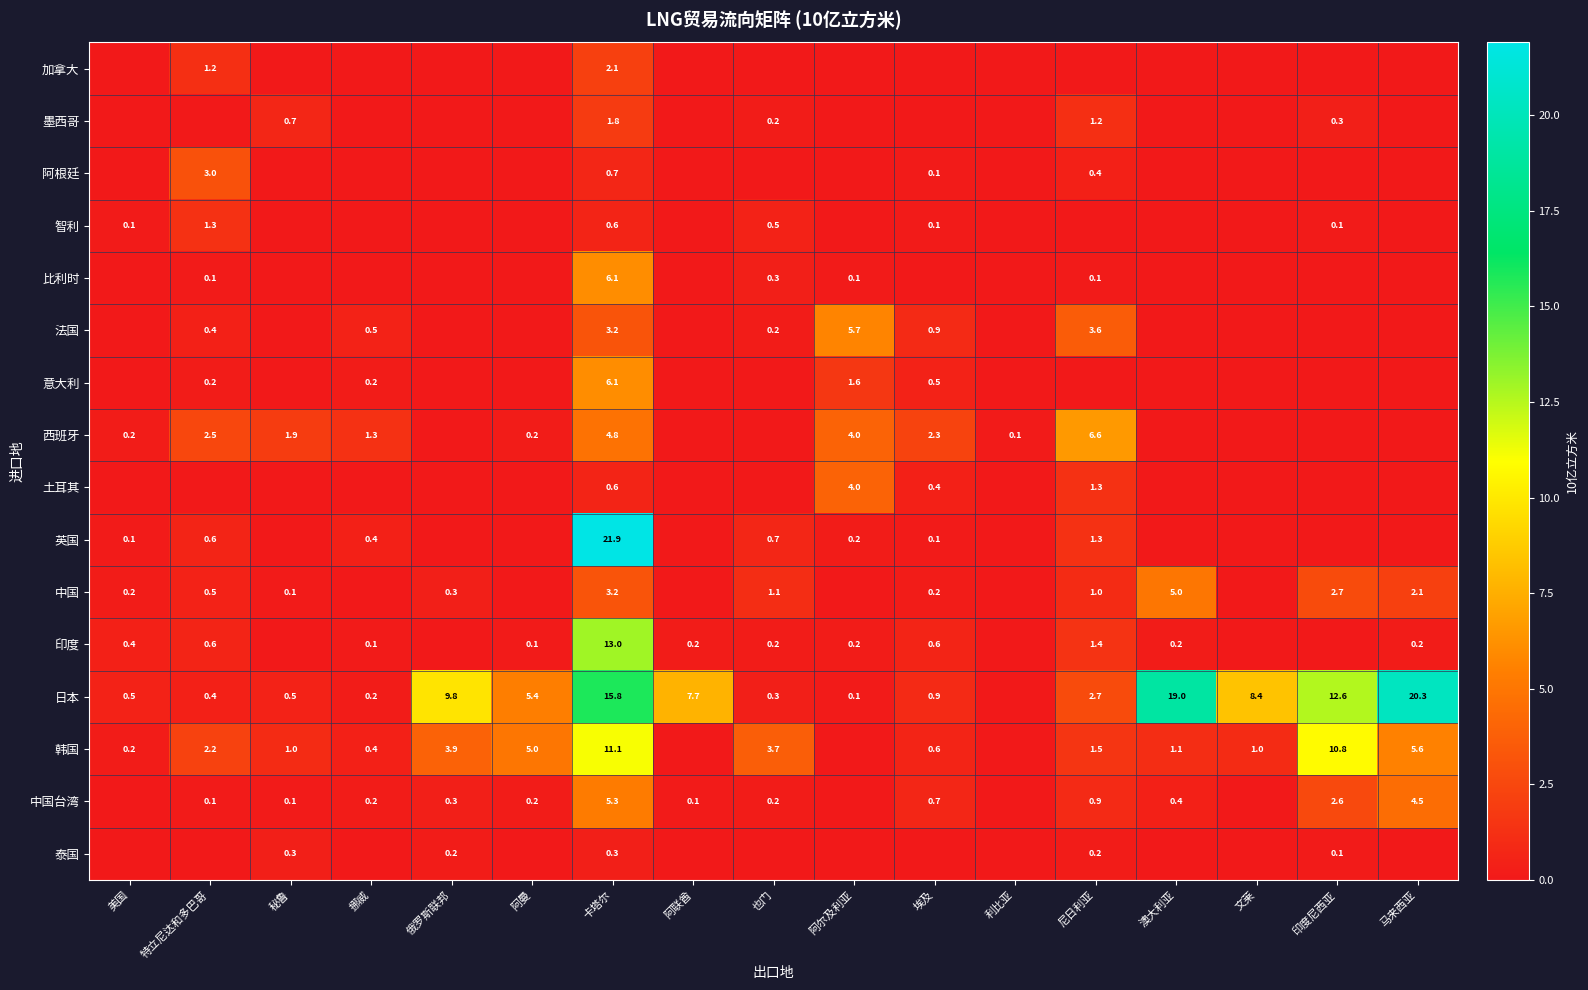

The value of 意大利 at 挪威 is 0.2. True or false?

True